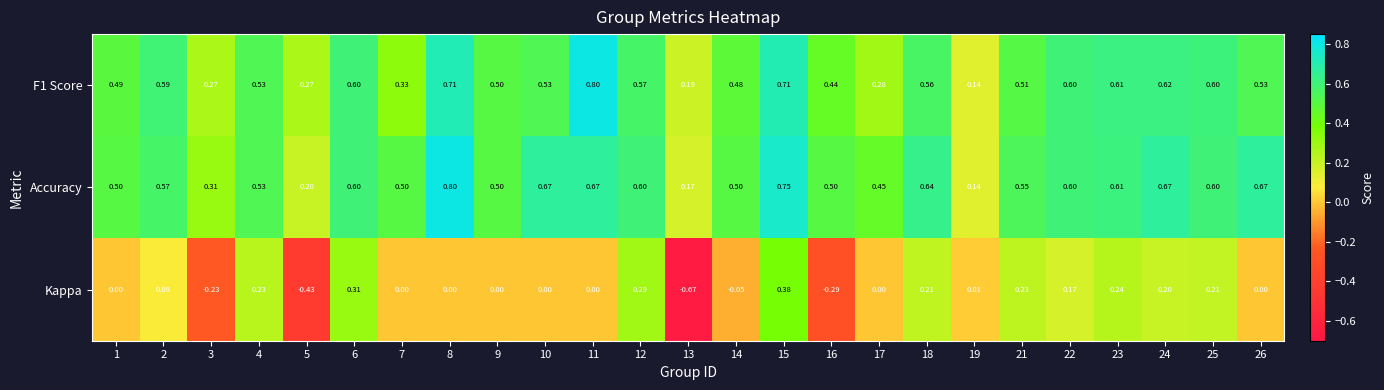

Which series changed the most between 2 and 4?

Kappa